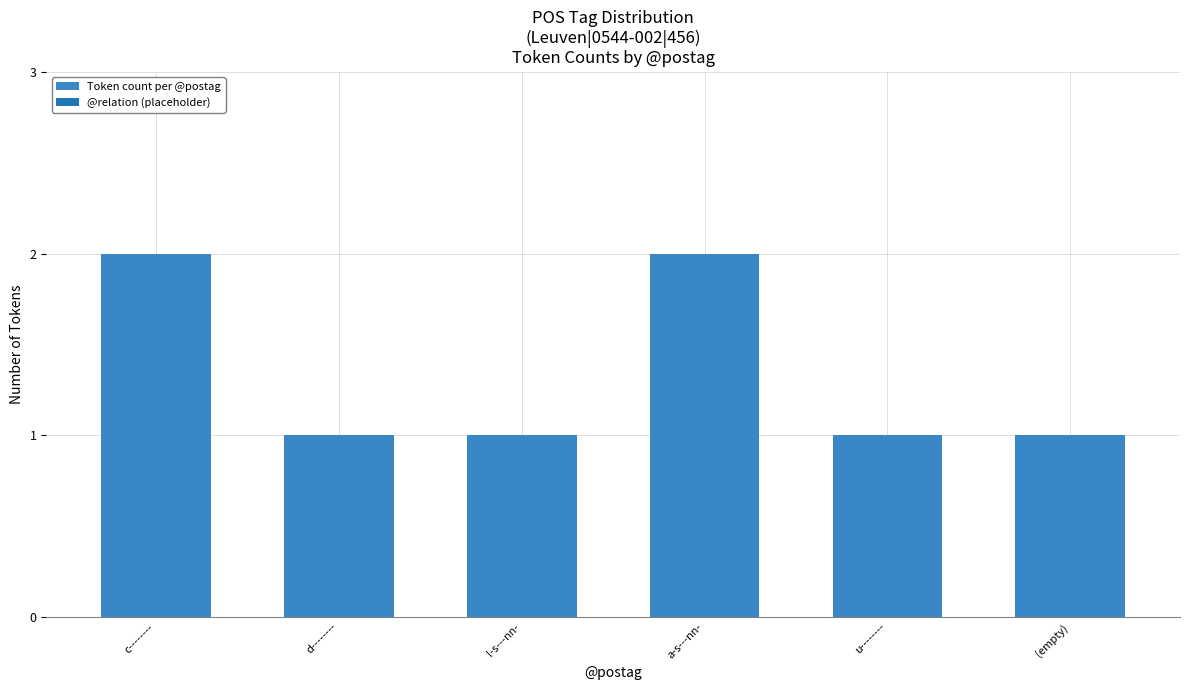

Reading left to right, extract all data points from this chart.

c--------=2	d--------=1	l-s---nn-=1	a-s---nn-=2	u--------=1	(empty)=1